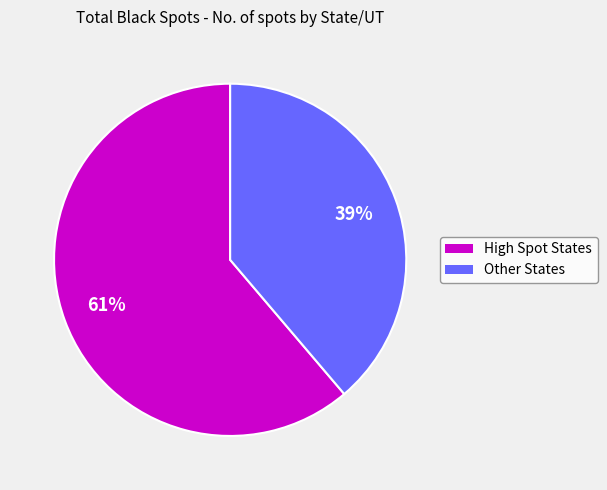

Is there a majority slice in this chart?

Yes